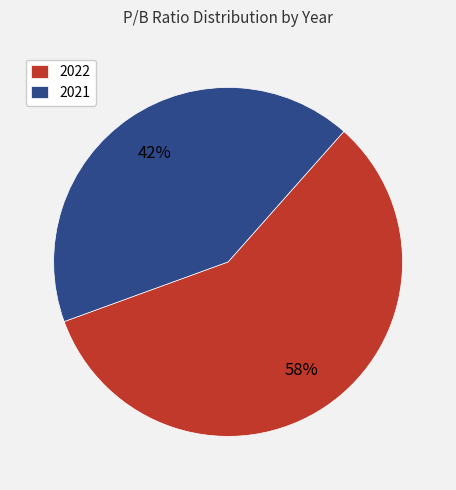

To the nearest percent, what percentage of the pie is 2021?

42%